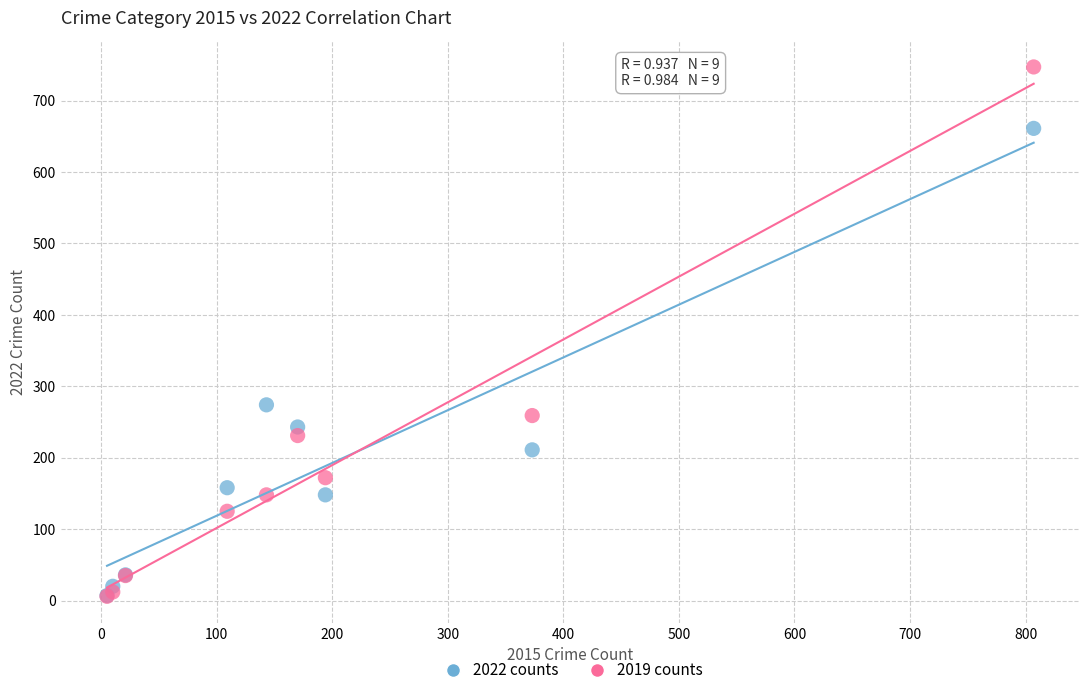

In the 2019 counts series, what Y value is closest to 376?

259